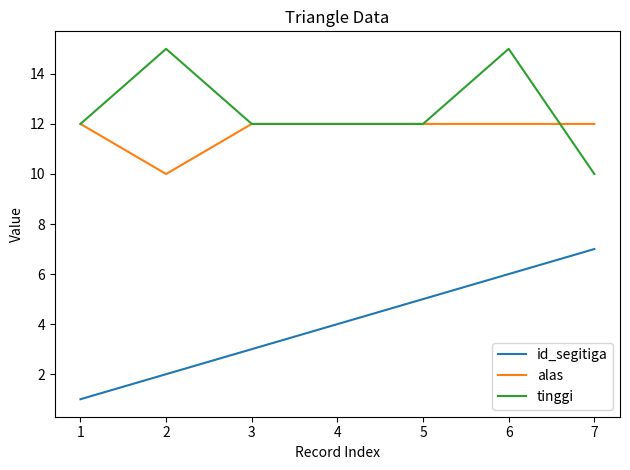

The value of alas at 2 is 3. True or false?

False